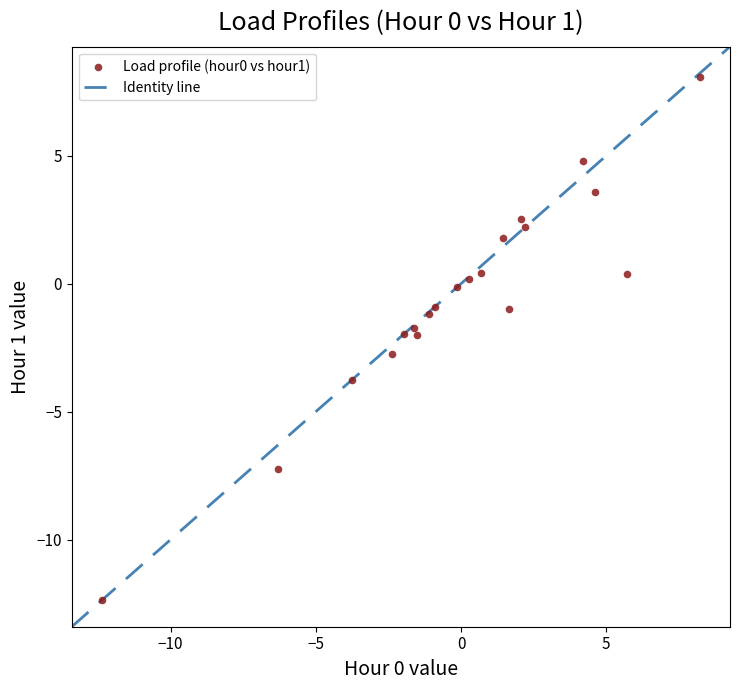

What is the range of X values (max minus min)?

20.6